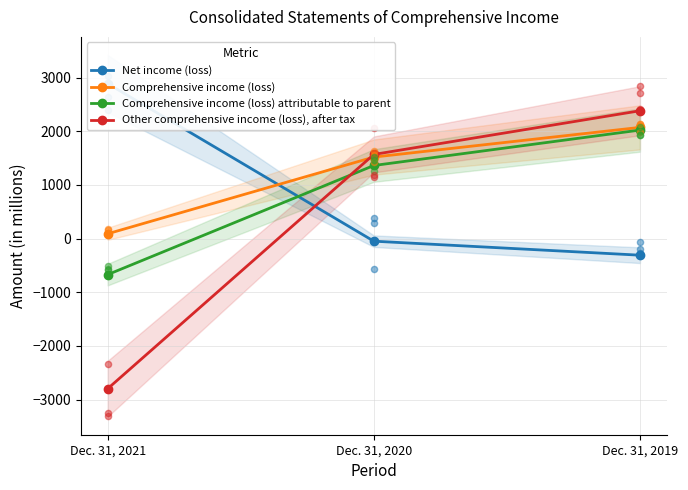

Which series has the largest Y range (max minus min)?

Other comprehensive income (loss), after tax